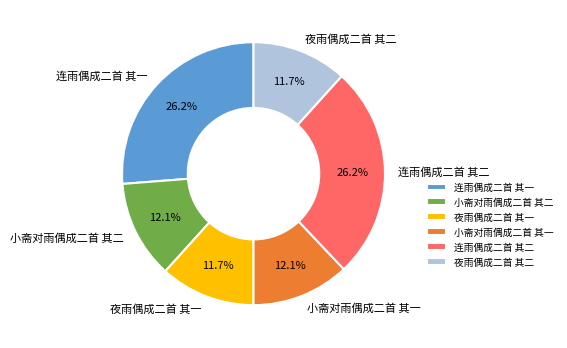

How many segments does this pie chart have?

6